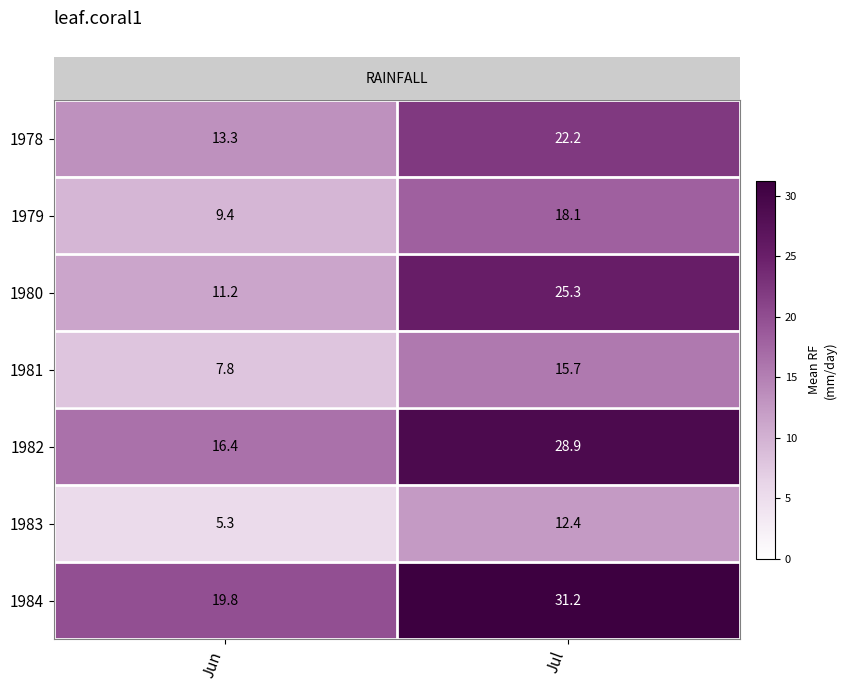

At which category is the sum across all series the highest?

Jul